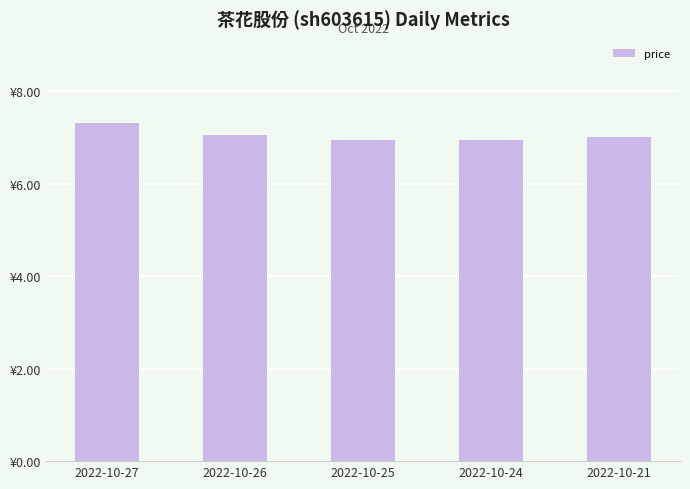

Rank the categories by value from highest to lowest.

2022-10-27, 2022-10-26, 2022-10-21, 2022-10-24, 2022-10-25